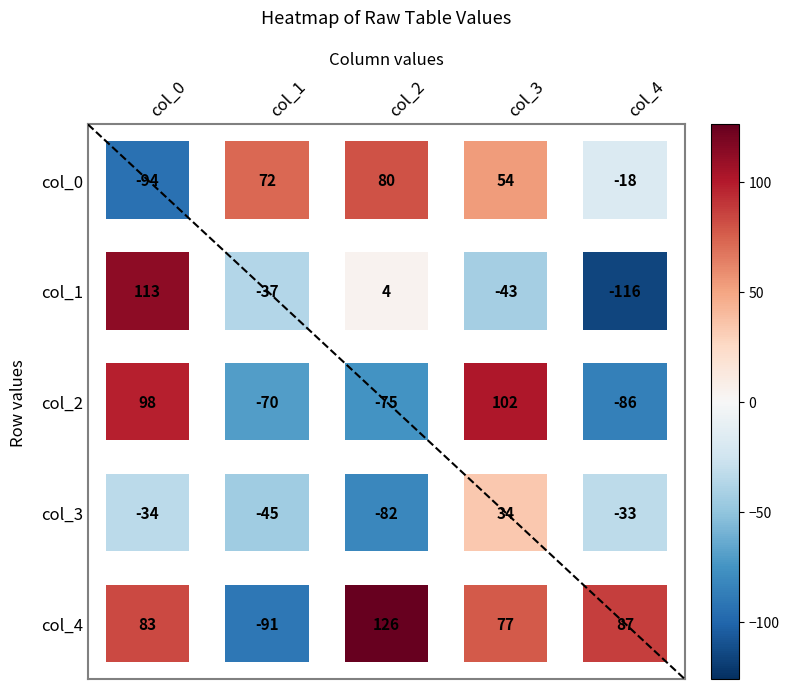

What is the difference between the row2 values at 3 and 1?

172